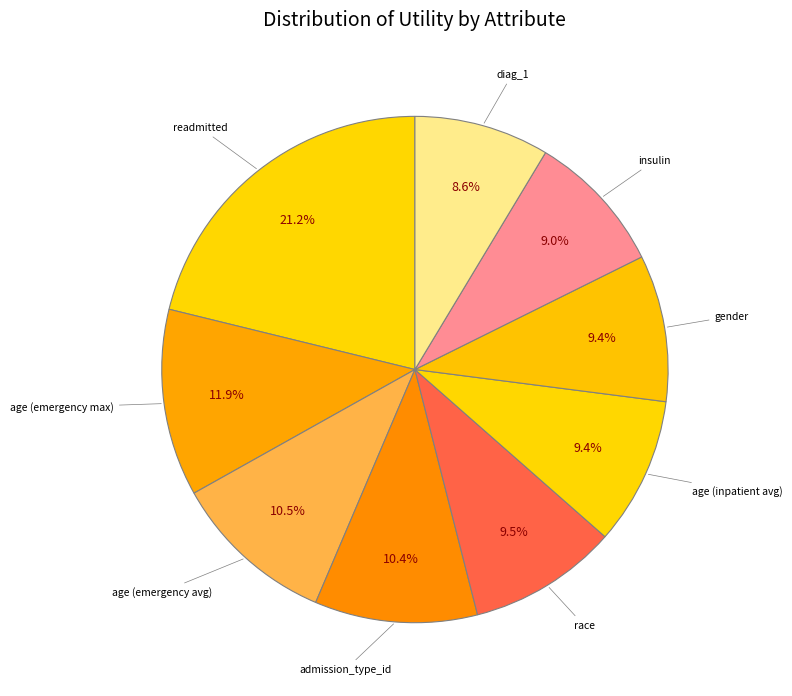

How many segments does this pie chart have?

9